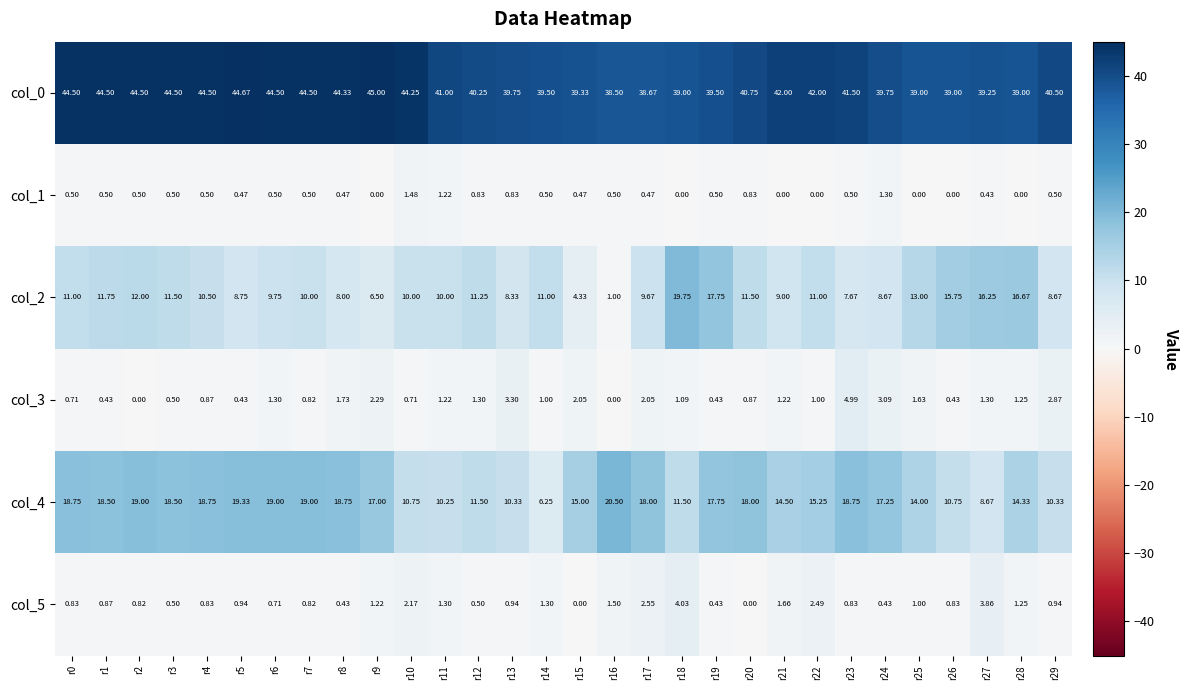

How many distinct data groups are displayed?

6